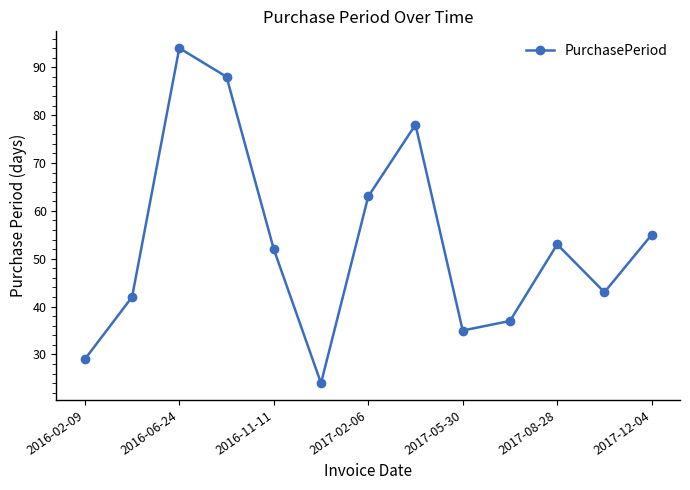

How many interior local peaks (higher than both neighbors) does the data have?

3